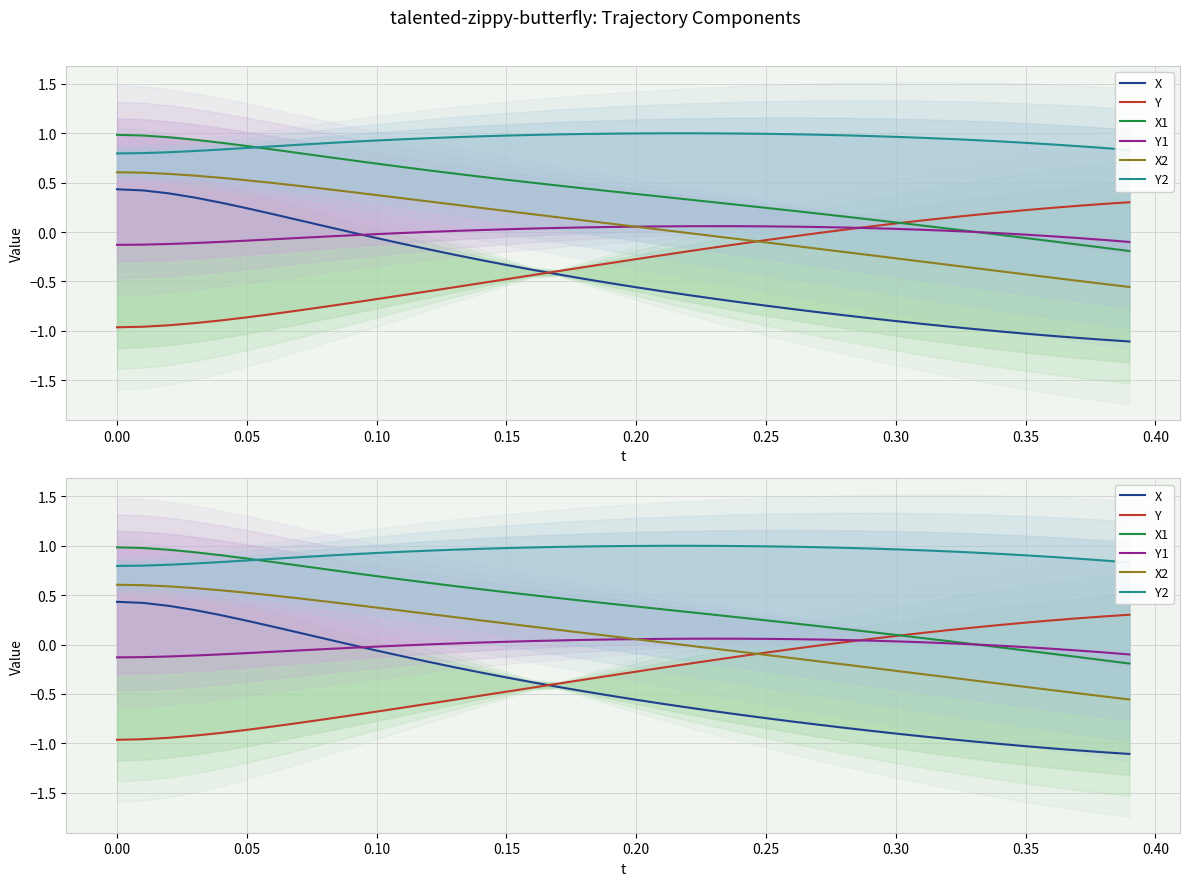

How many lines are shown in the chart?

6